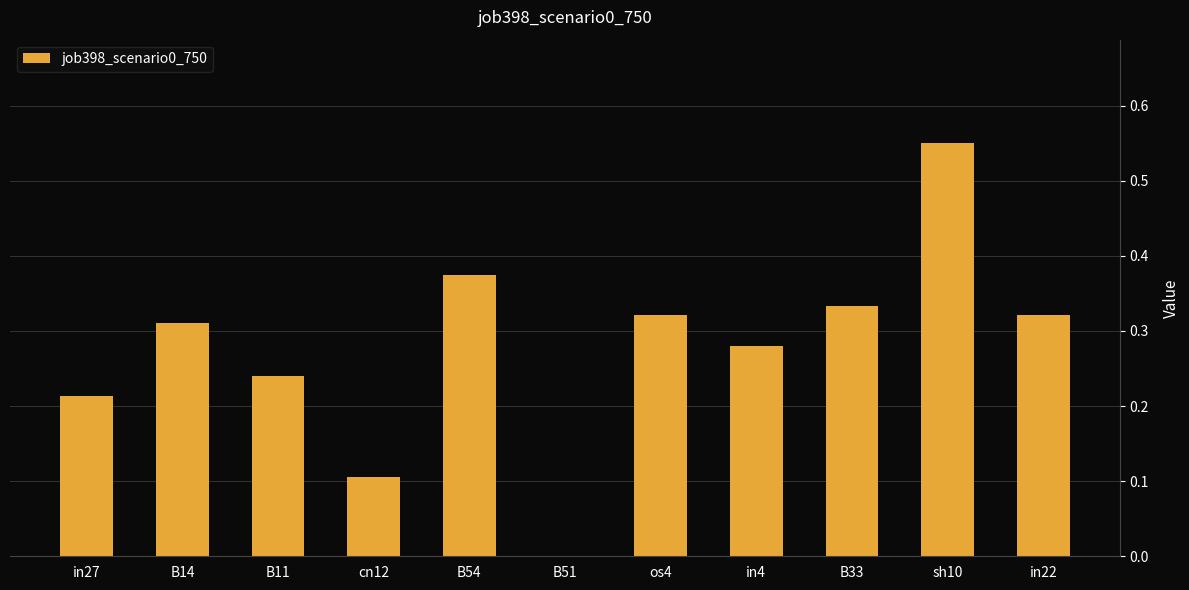

Is it true that the value at in22 is 0.2?

False